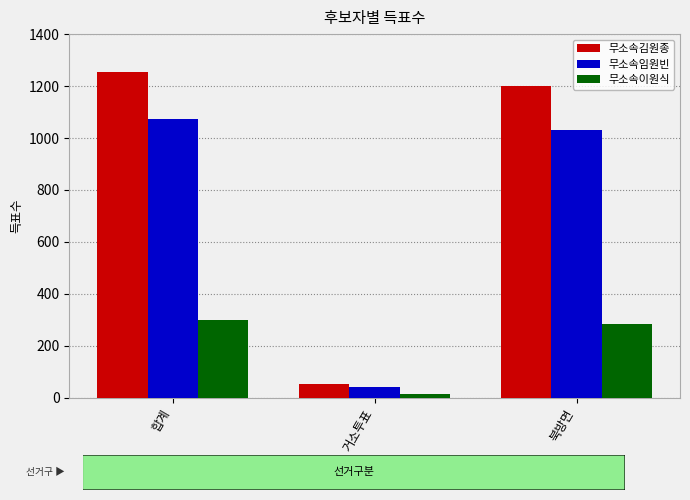

Which series has the largest total across all categories?

무소속김원종